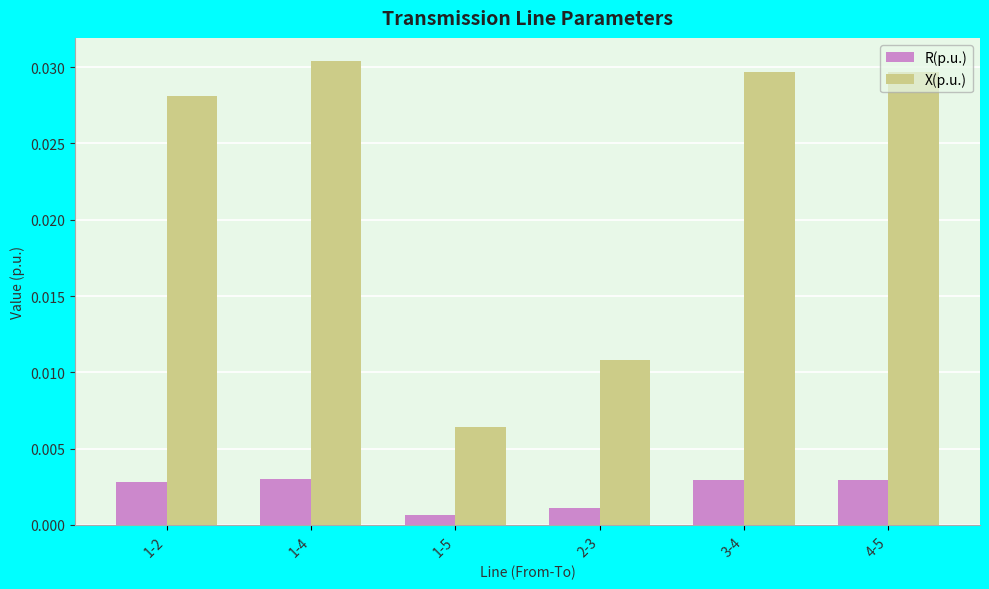

Which series has the largest range (max minus min)?

X(p.u.)